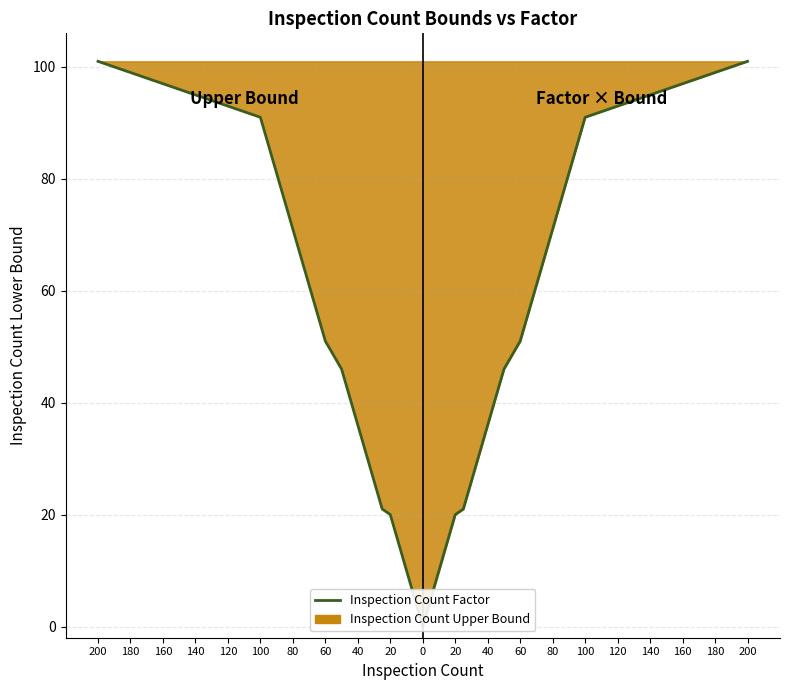

How many lines are shown in the chart?

2